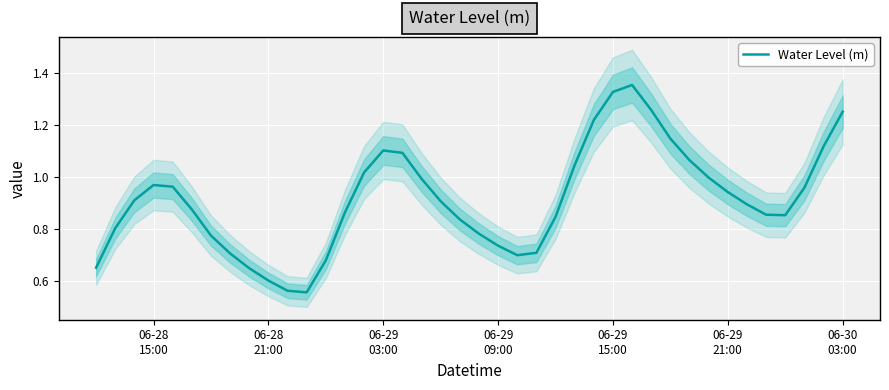

What is the change in value from 06-29 15:00 to 06-30 03:00?

-0.1